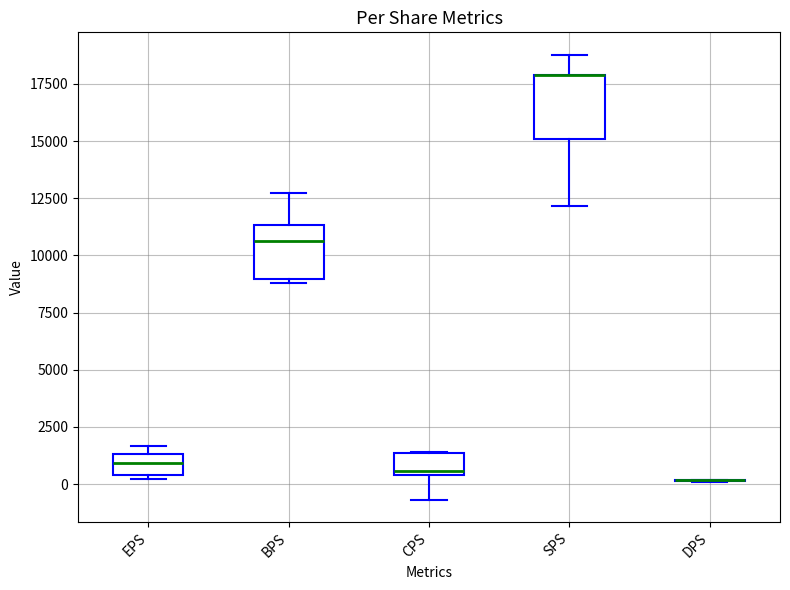

Reading left to right, read every box against the y-axis: the position of its median line, the range the box covers, and the ends of its whiskers. The values are not printed on the chart, so give them approximately, as read against the axis.

EPS: median 1000, box 500 to 1500, whiskers 0 to 1500 (just above the box's upper edge)
BPS: median 10500, box 9000 to 11500, whiskers 9000 (just below the box's lower edge) to 12500
CPS: median 500 (just above the box's lower edge), box 500 to 1500, whiskers -500 to 1500
SPS: median 18000 (drawn on the box's upper edge), box 15000 to 18000, whiskers 12000 to 19000
DPS: box collapsed to a line at 0, whiskers 0 to 0